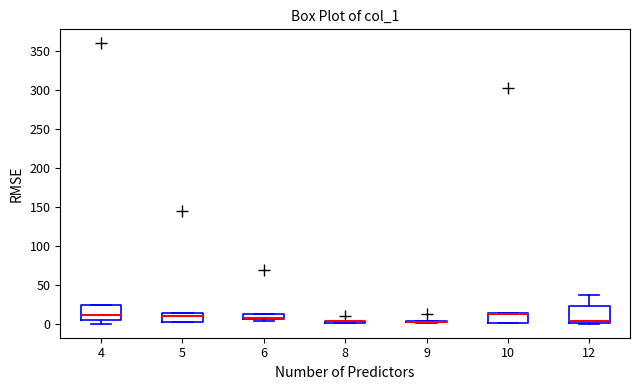

Where does the median line of the box at x = 4 sit on the y-axis? The values are not printed on the chart, so give them approximately, as read against the axis.

10